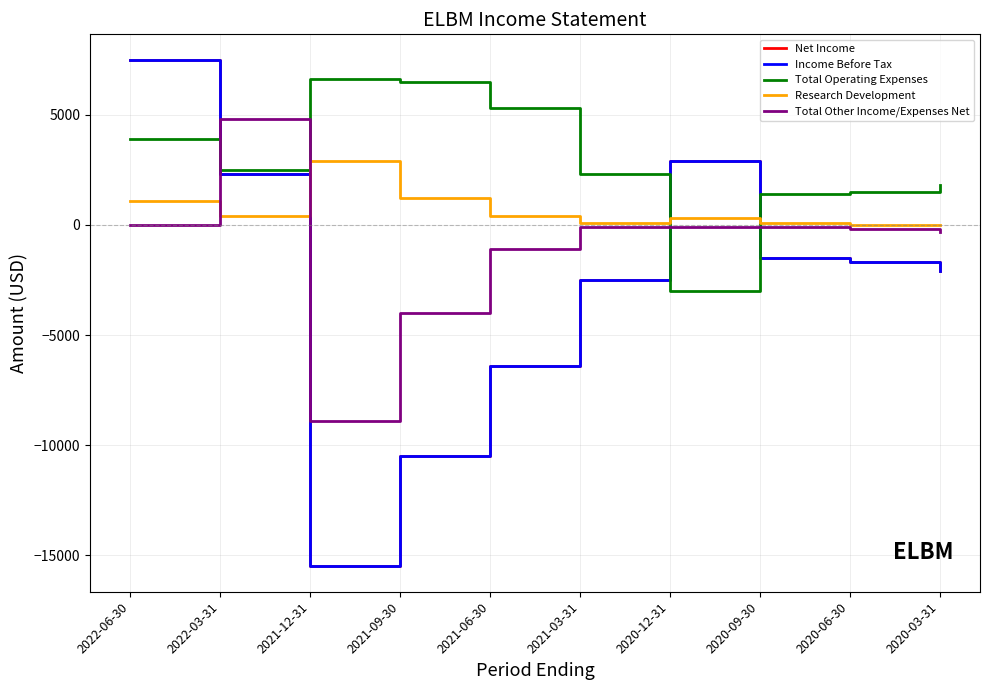

List the series in order of their peak value, lowest first.

Research Development, Total Other Income/Expenses Net, Total Operating Expenses, Net Income, Income Before Tax